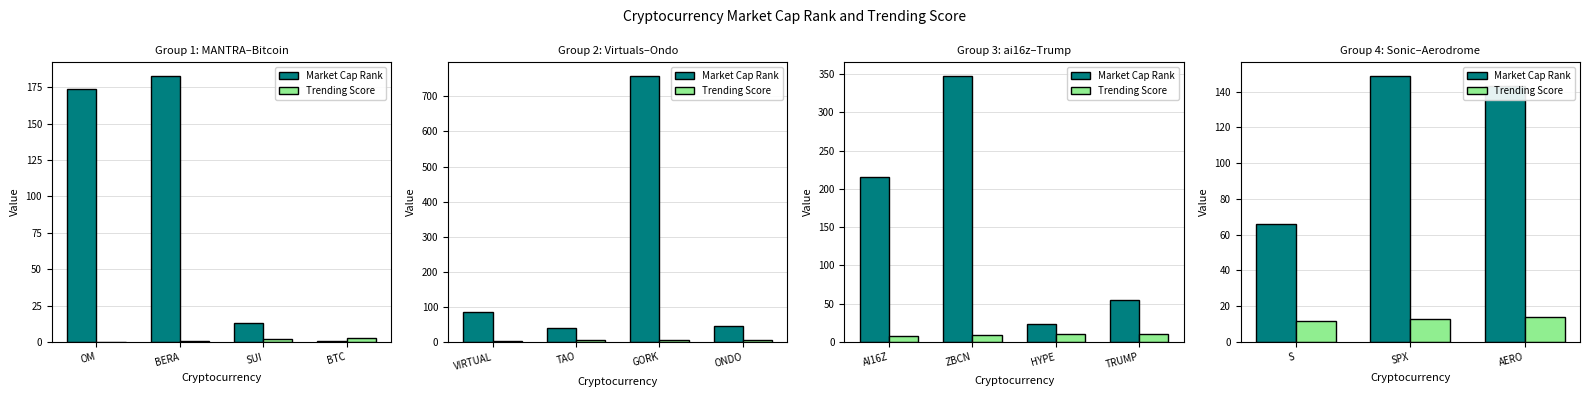

List the series in order of their peak value, highest first.

Market Cap Rank, Trending Score